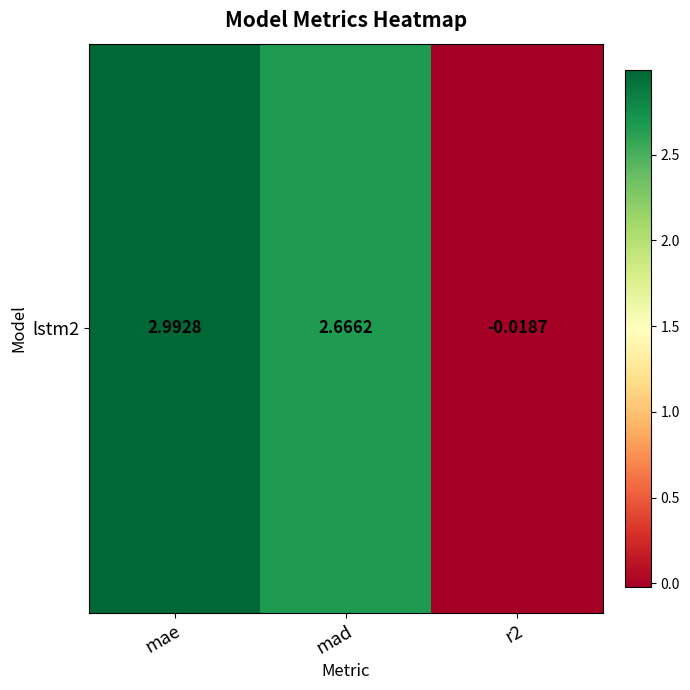

What is the sum of the values at mae and r2?

3.0